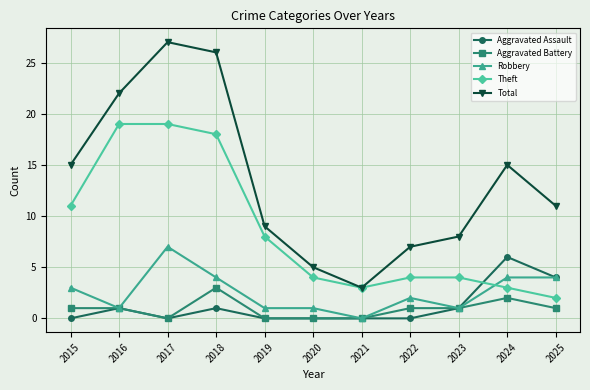

True or false: Theft and Aggravated Battery intersect in this chart.

False